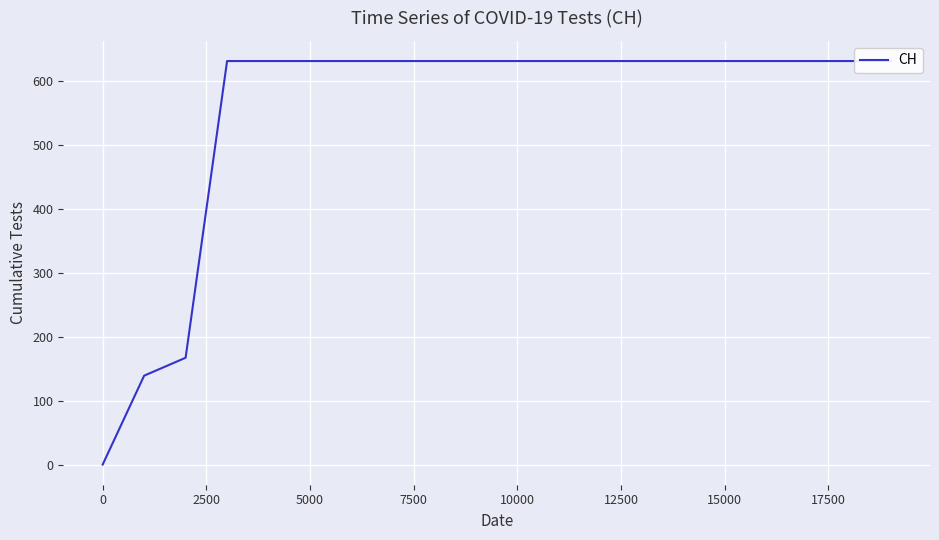

What is the average value?

552